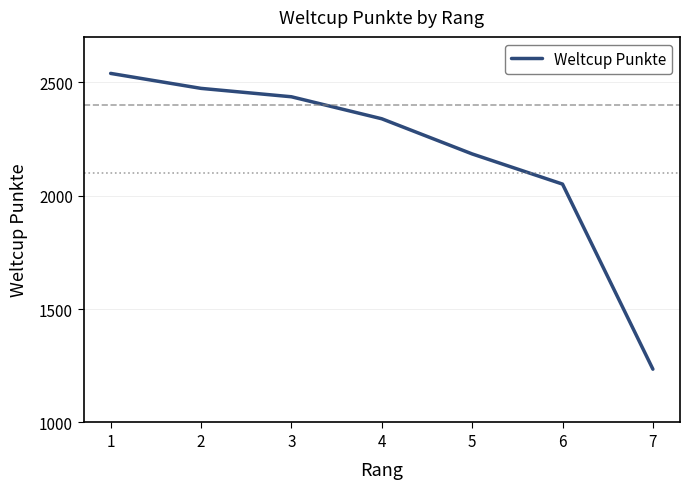

Is it true that the value at 6 is 3519?

False